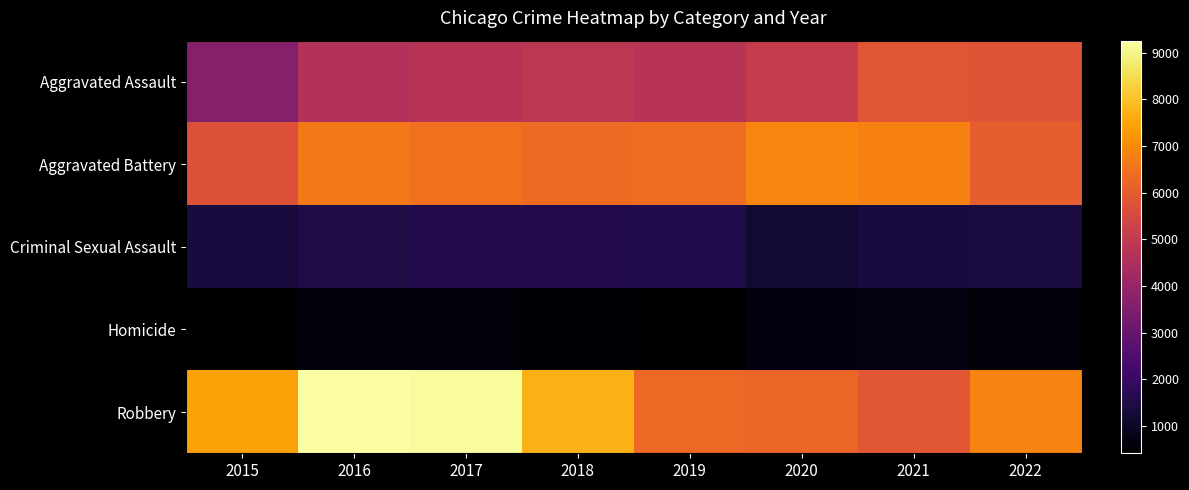

Count the number of data series in this chart.

5